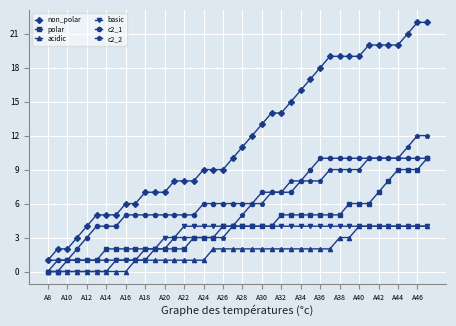

How many lines are shown in the chart?

6